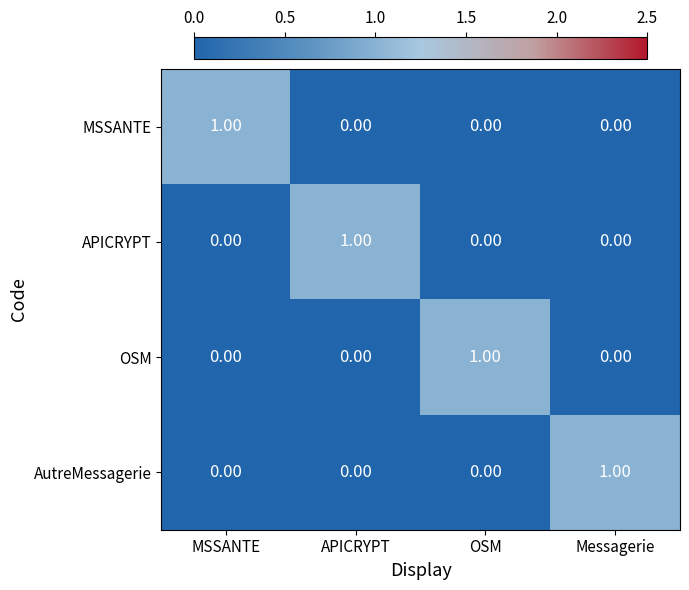

At how many categories does at least one series exceed 0?

4